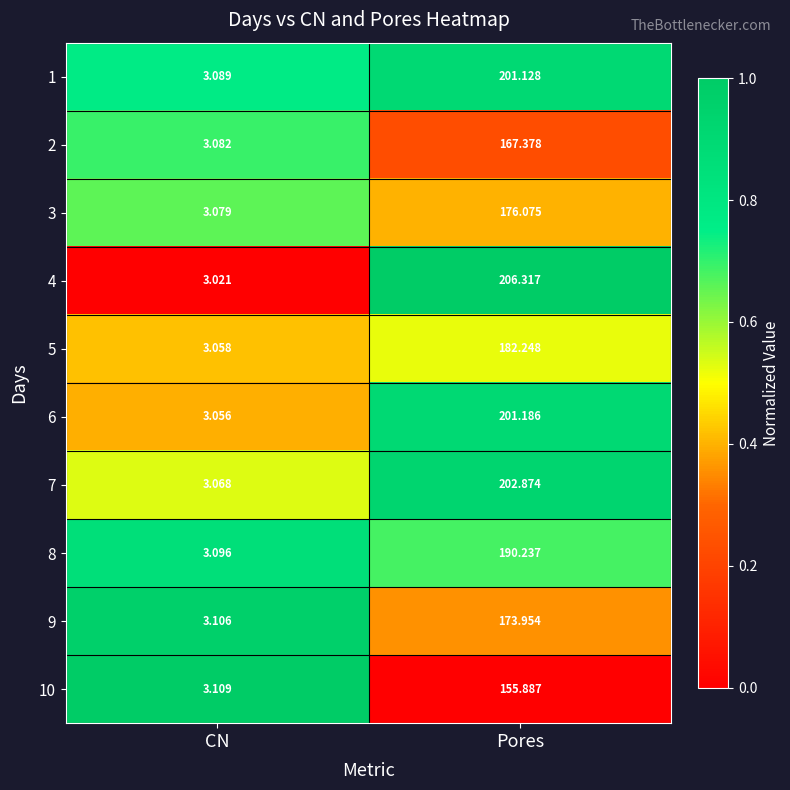

At which label is 2 closest to 85?

CN